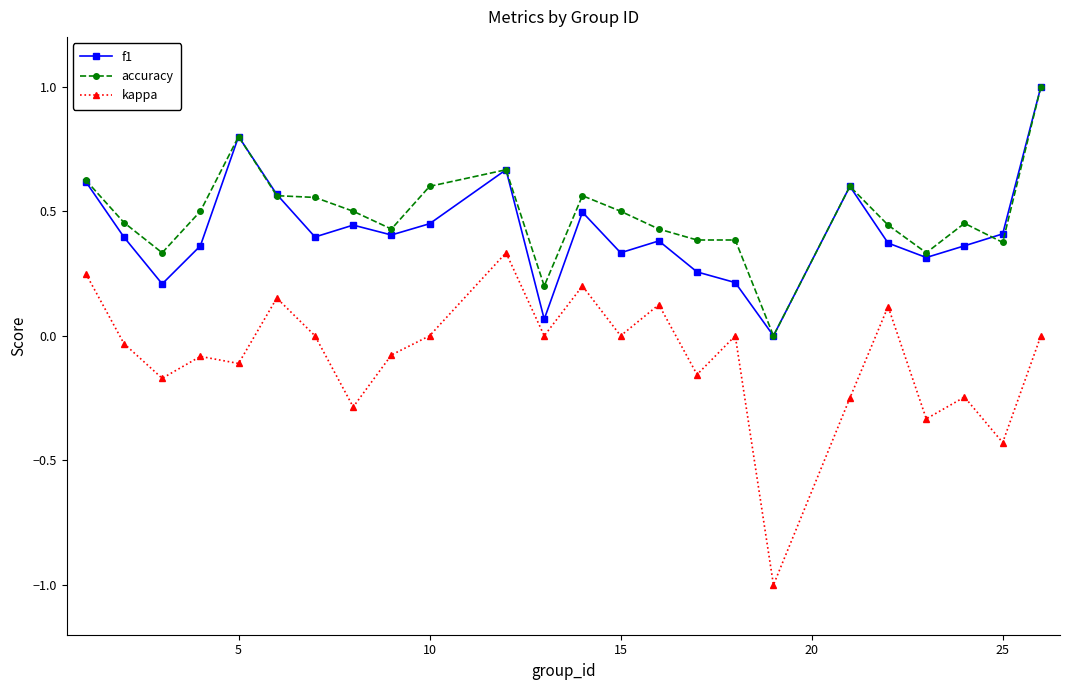

How many interior local valleys does the f1 series have?

7